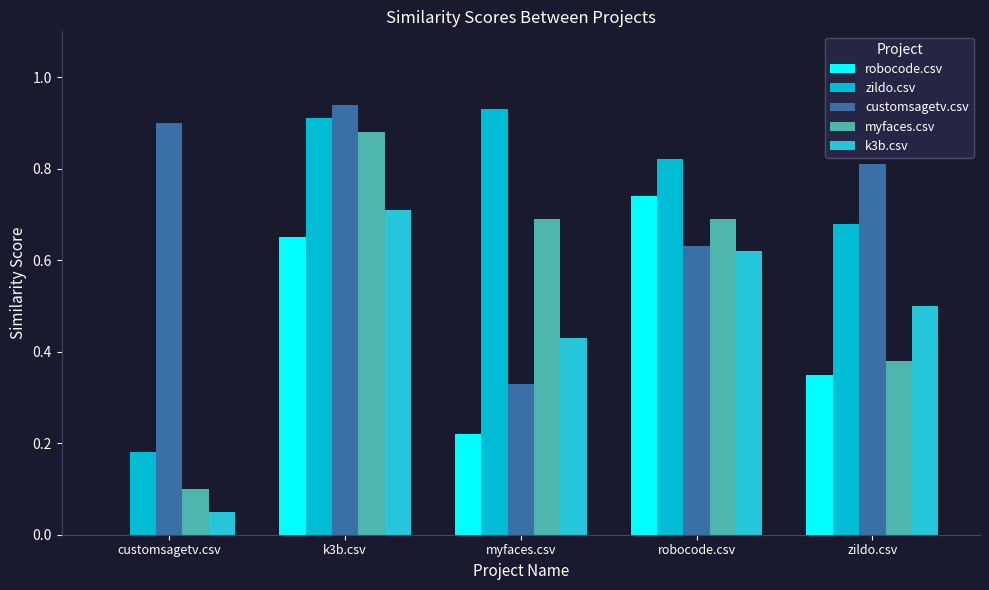

Are the bars grouped side by side (vs. stacked)?

Yes